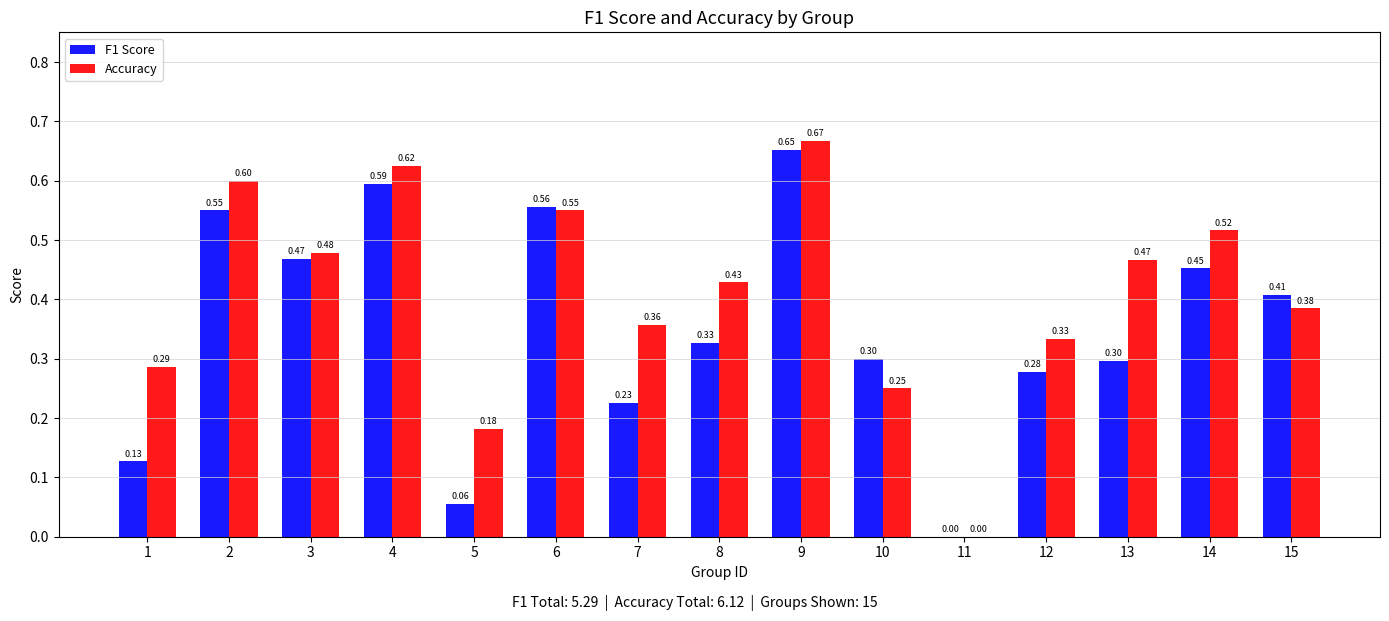

Which series changed the most between 7 and 10?

Accuracy